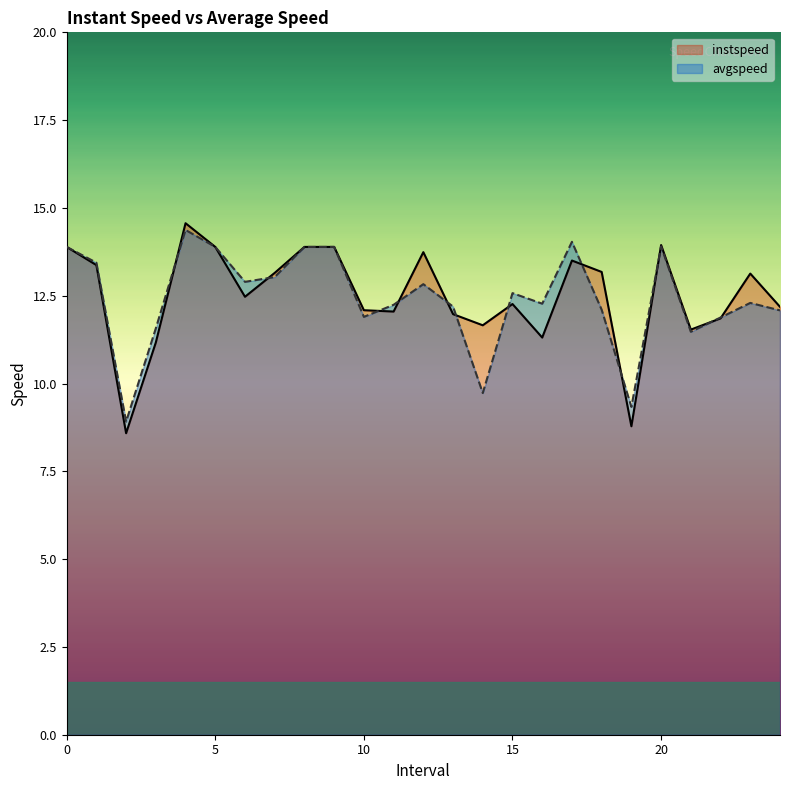

Does the chart display data point markers on the line(s)?

No